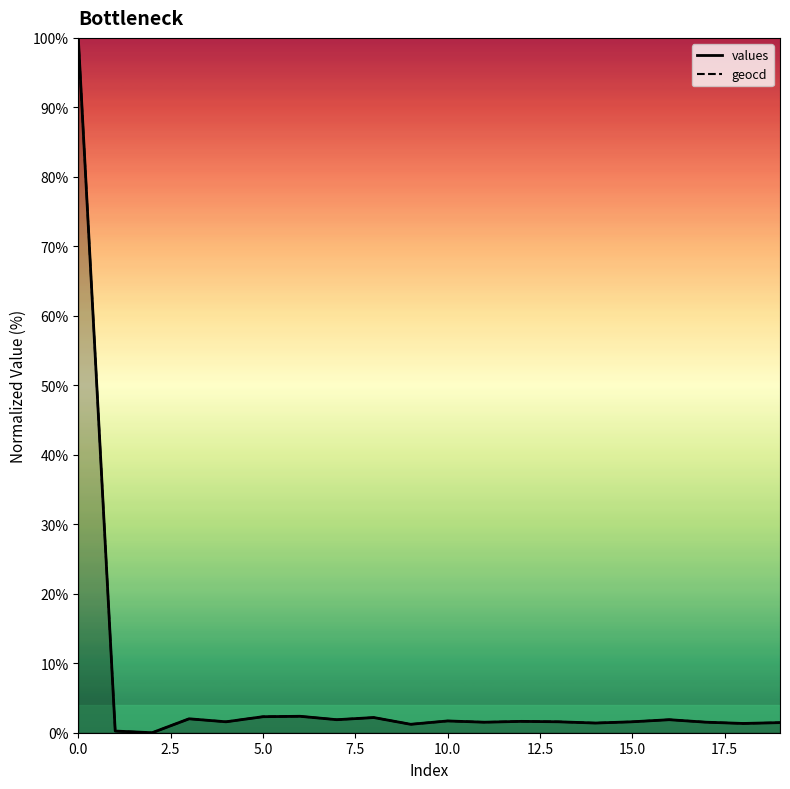

How many values in the values series exceed 1?

18